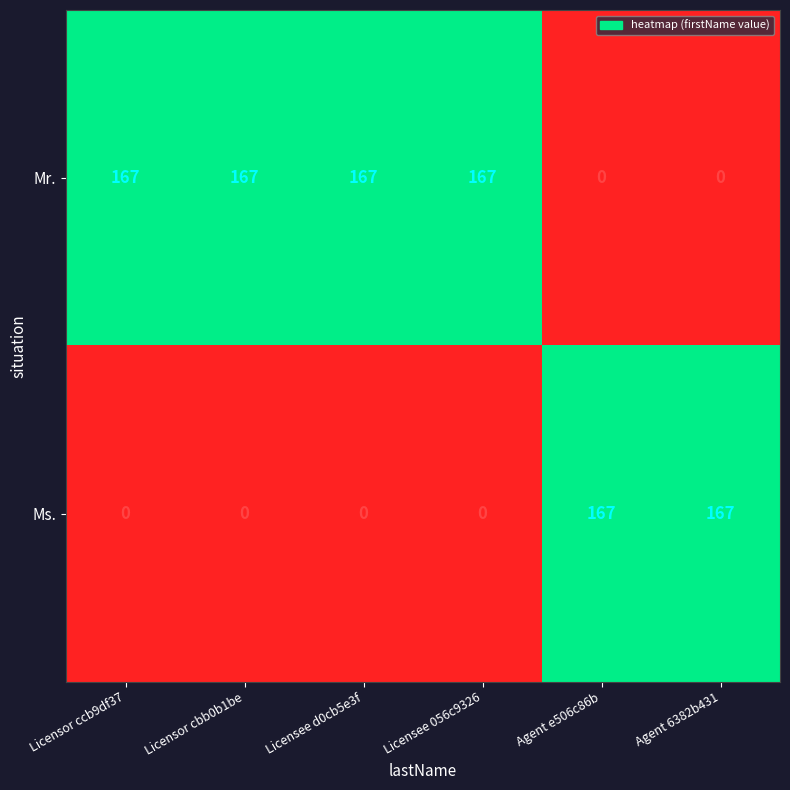

Rank the series at Licensor ccb9df37 from lowest to highest value.

Ms., Mr.